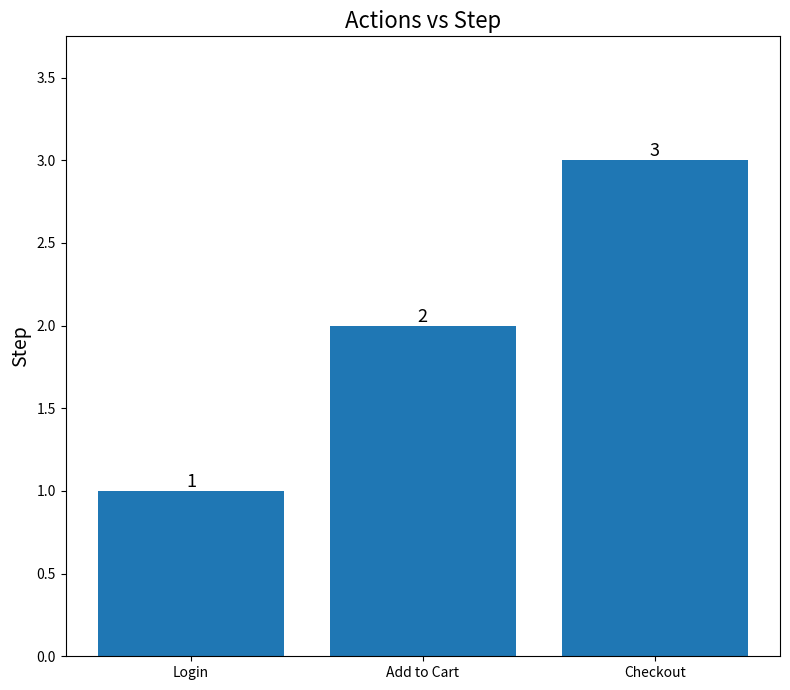

Where is the data nearest to the value 2?

Add to Cart